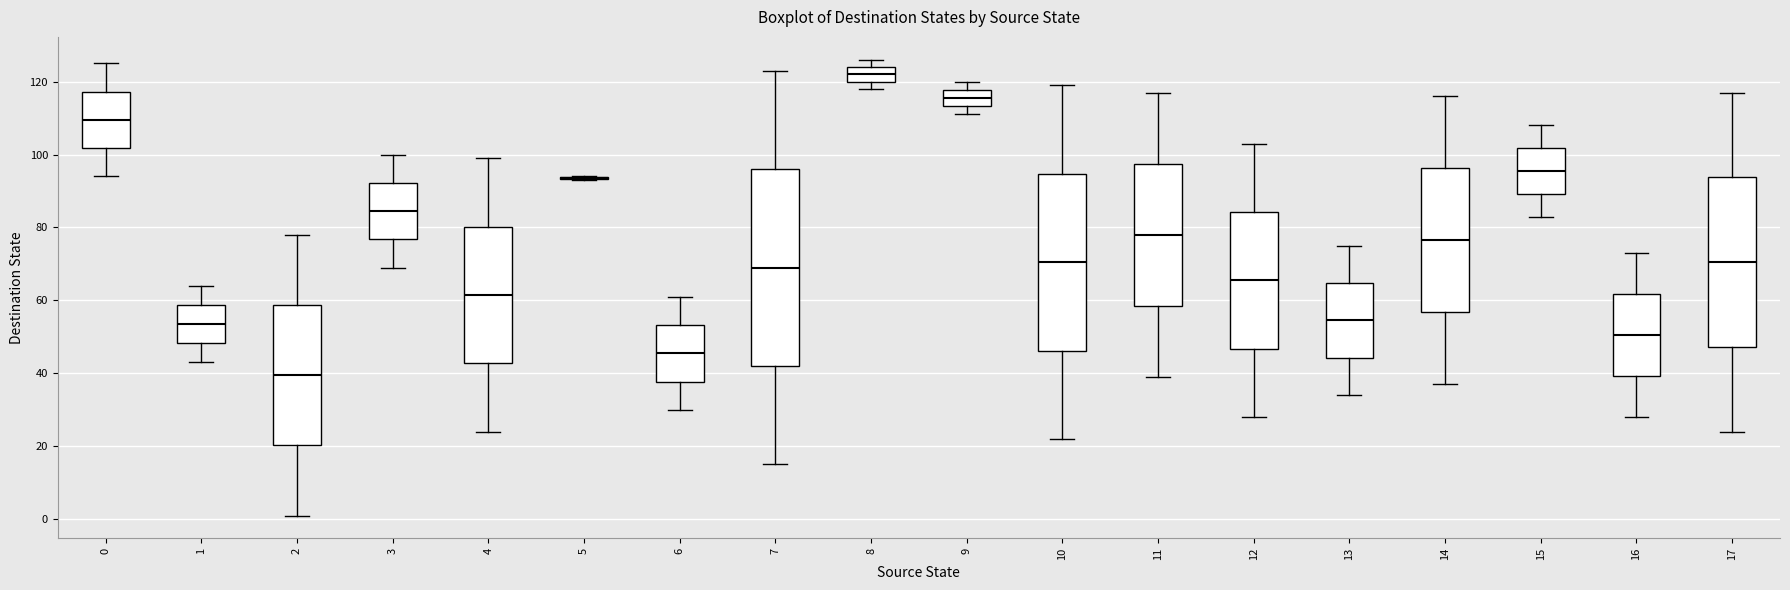

Reading left to right, transcribe this box plot: for each box, give where its median line is, the range the box spans, and where its two whiskers end, as read against the y-axis. The values are not printed on the chart, so give them approximately, as read against the axis.

0: median 110, box 102 to 118, whiskers 94 to 126
1: median 54, box 48 to 58, whiskers 44 to 64
2: median 40, box 20 to 58, whiskers 2 to 78
3: median 84, box 76 to 92, whiskers 70 to 100
4: median 62, box 42 to 80, whiskers 24 to 100
5: box collapsed to a line at 94, whiskers 94 to 94
6: median 46, box 38 to 54, whiskers 30 to 62
7: median 70, box 42 to 96, whiskers 16 to 124
8: median 122, box 120 to 124, whiskers 118 to 126
9: median 116, box 114 to 118, whiskers 112 to 120
10: median 70, box 46 to 94, whiskers 22 to 120
11: median 78, box 58 to 98, whiskers 40 to 118
12: median 66, box 46 to 84, whiskers 28 to 104
13: median 54, box 44 to 64, whiskers 34 to 76
14: median 76, box 56 to 96, whiskers 38 to 116
15: median 96, box 90 to 102, whiskers 84 to 108
16: median 50, box 40 to 62, whiskers 28 to 74
17: median 70, box 48 to 94, whiskers 24 to 118